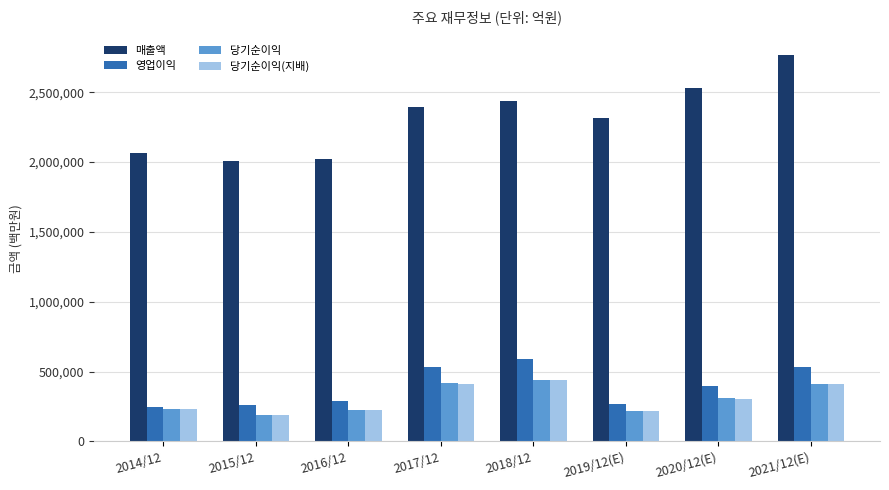

Which category has the highest value across all series?

2021/12(E)